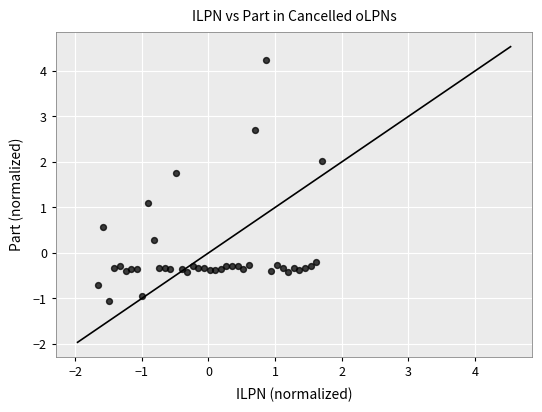

What Y value in the scatter plot is closest to 1?

1.1